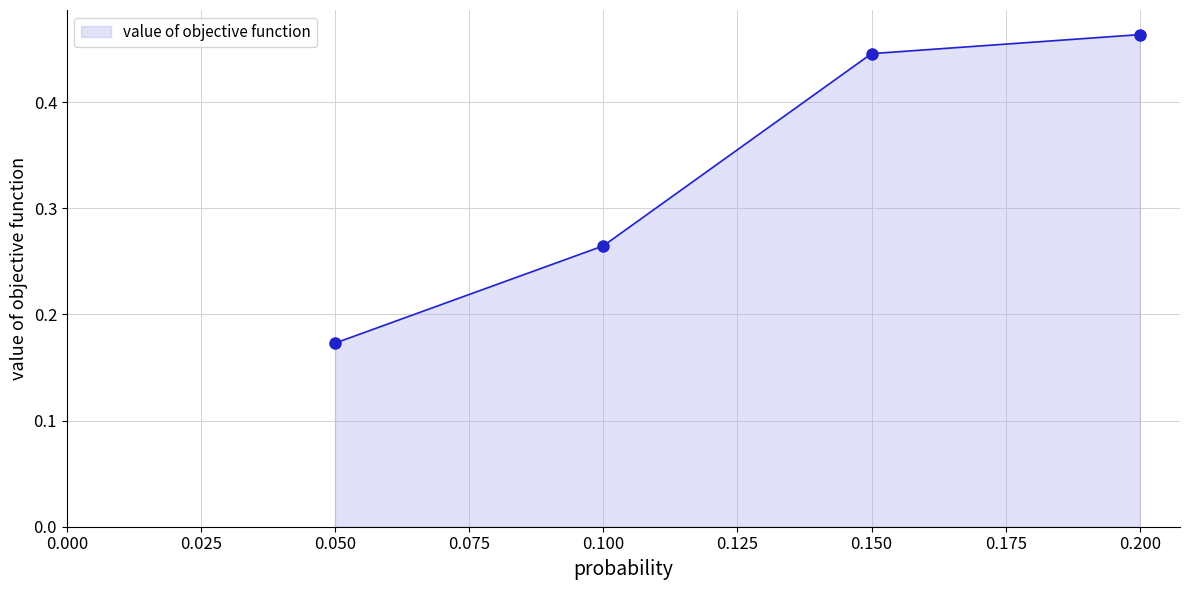

The chart shows a value of 0.1 at 0.100. True or false?

False